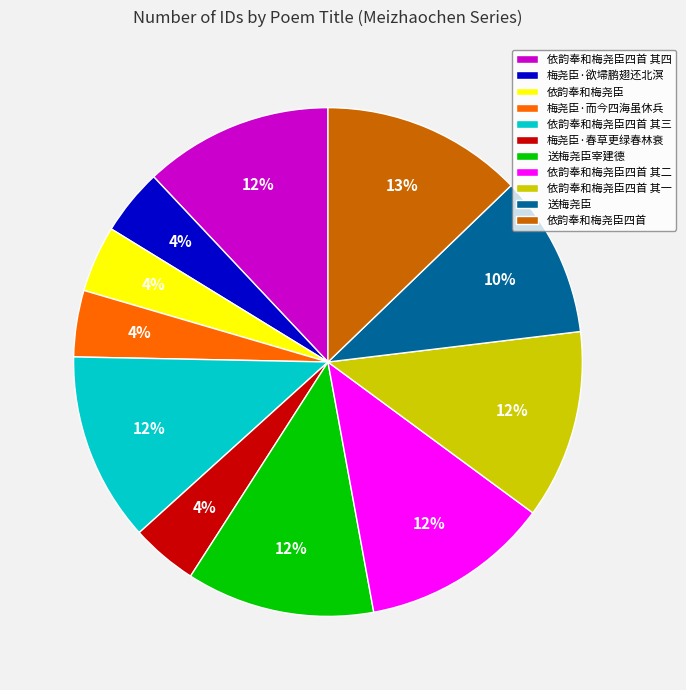

Does 送梅尧臣 account for over 50% of the chart?

No